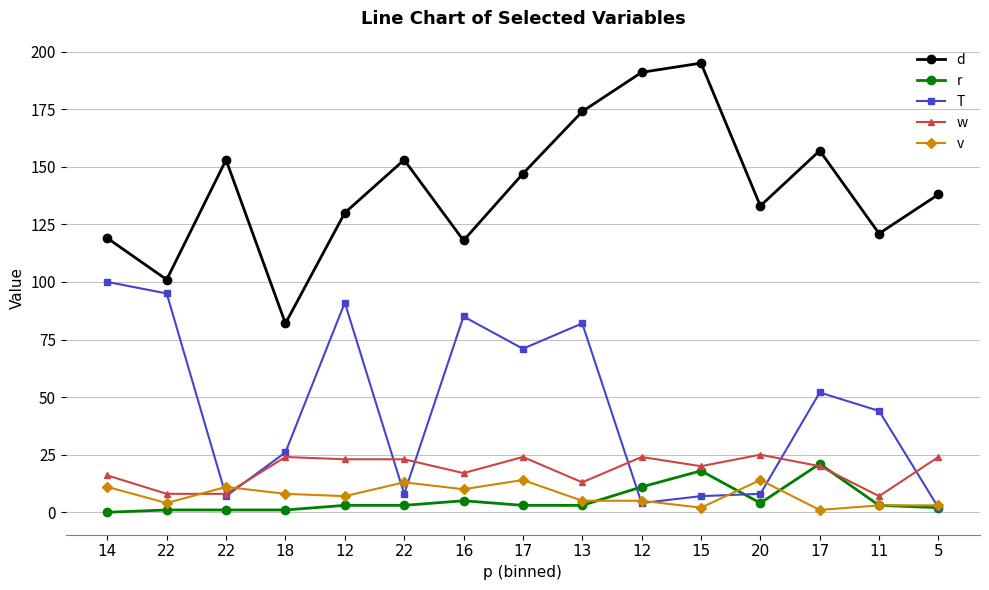

What is the difference between the w values at 14 and 22?

8